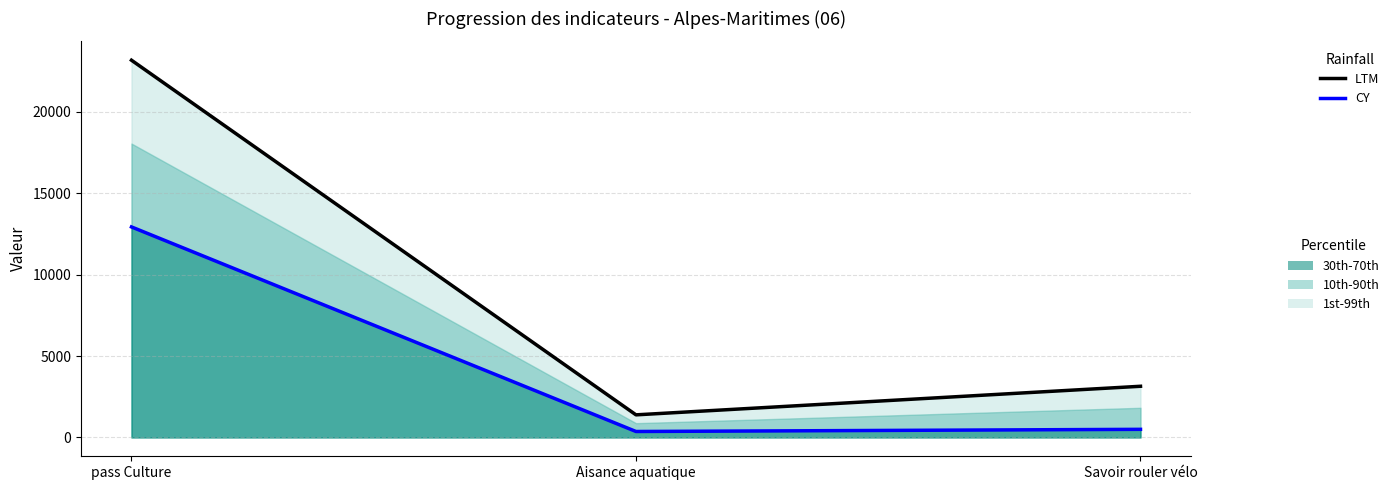

How many values in the CY series exceed 497?

1